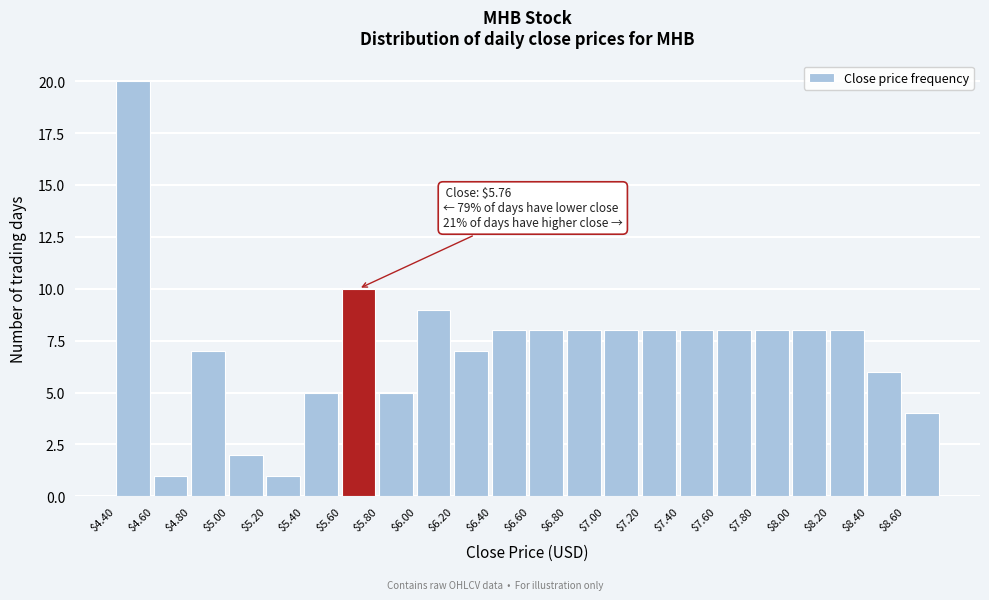

Over which range of the x-axis is the bar tallest?

4.4 to 4.6